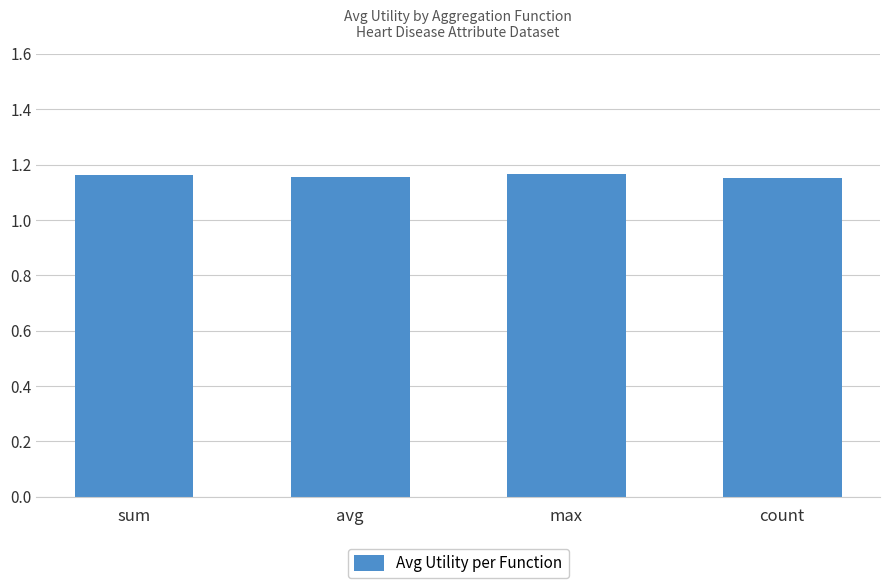

How many distinct data groups are displayed?

1